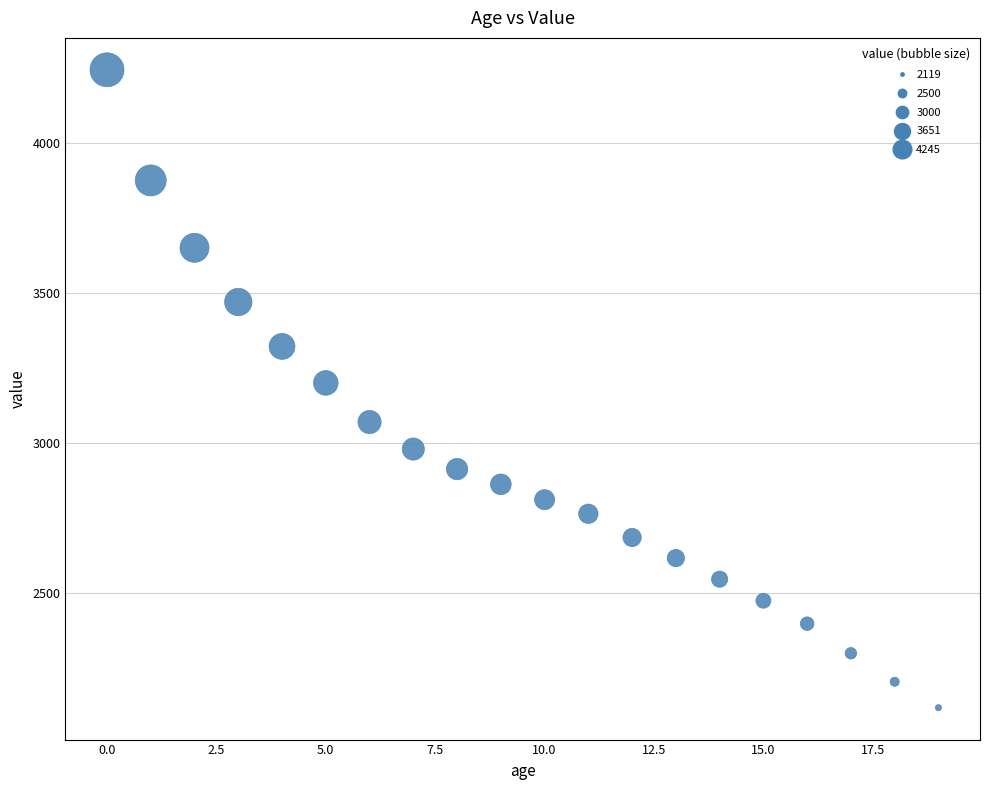

What is the range of Y values (max minus min)?

2126.0